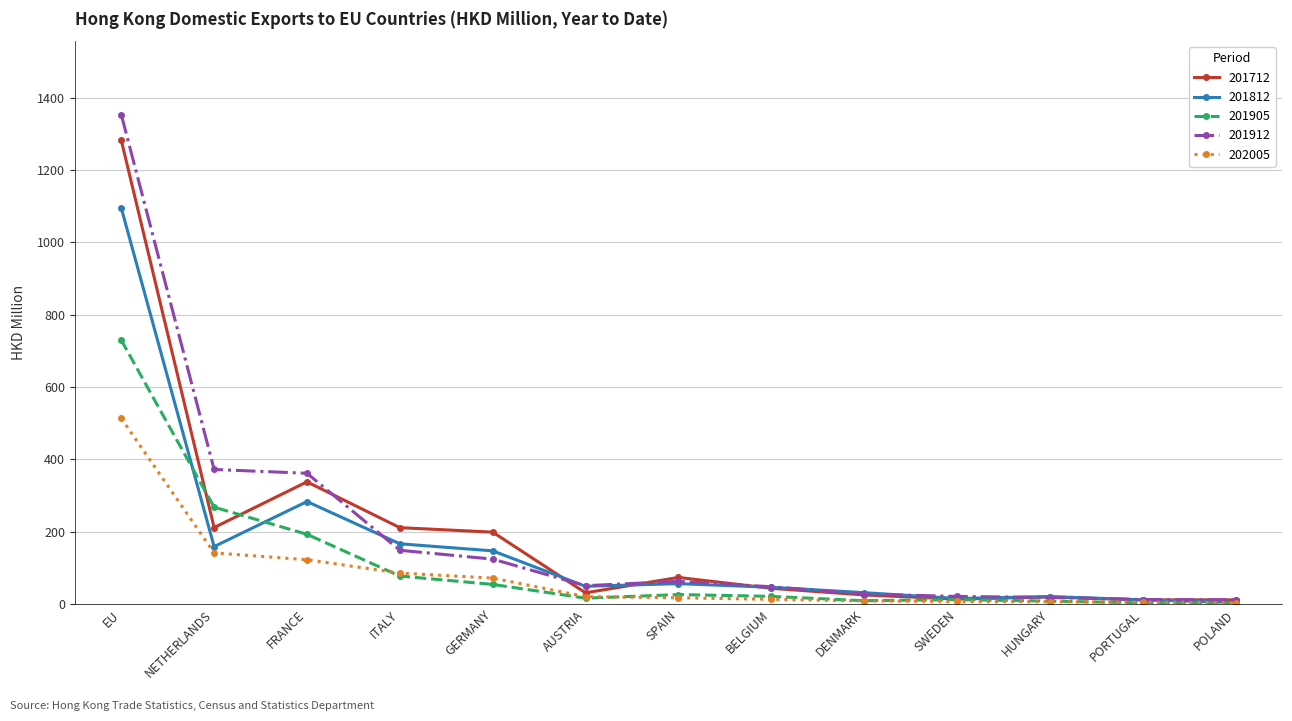

Rank the series by their maximum value, from lowest to highest.

202005, 201905, 201812, 201712, 201912